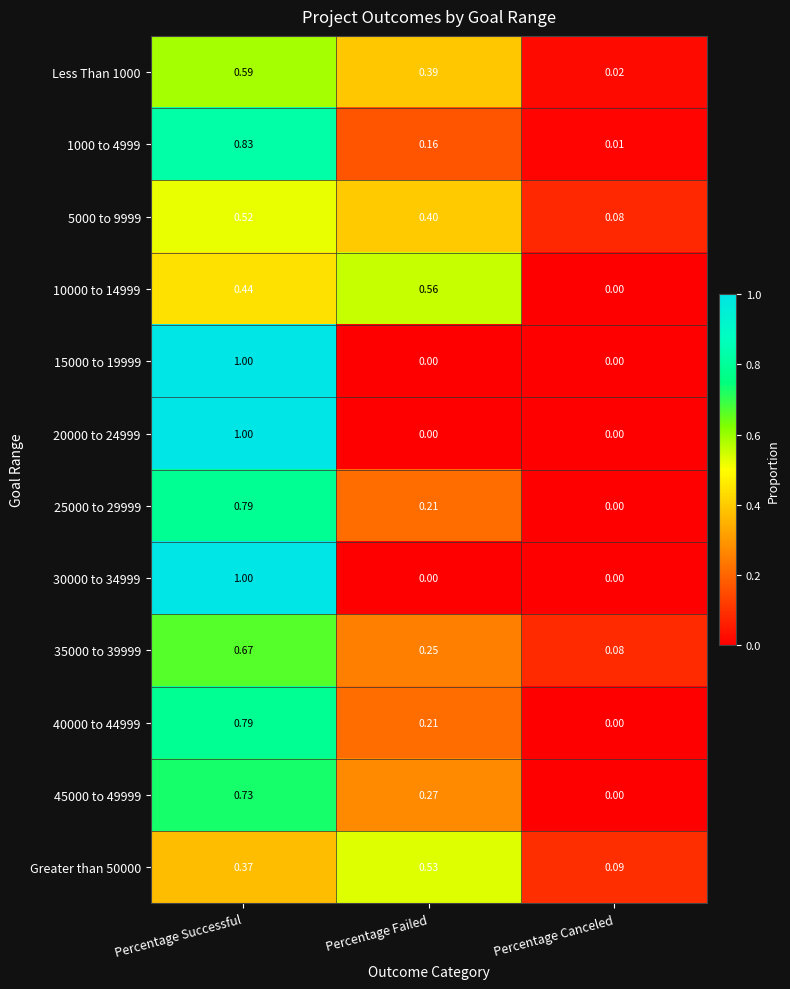

List the labels in order of Greater than 50000 value, largest first.

Percentage Failed, Percentage Successful, Percentage Canceled